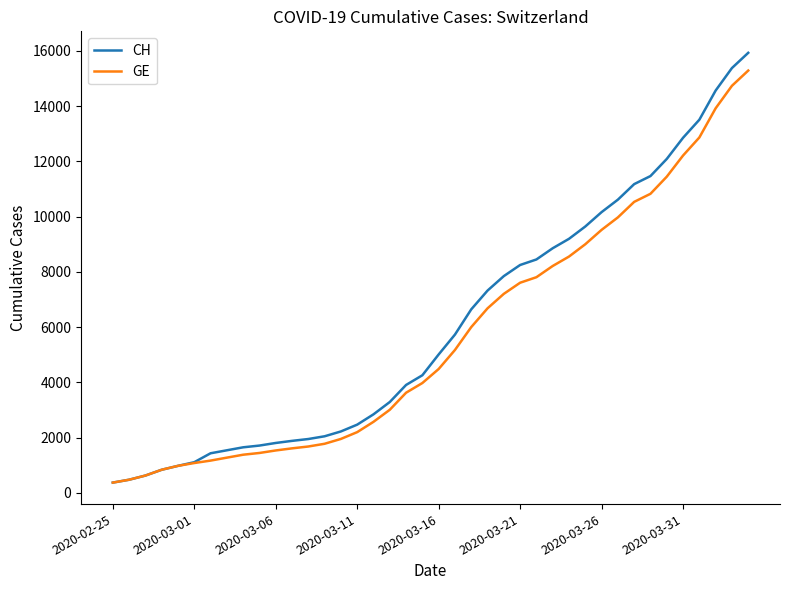

What is the greatest value displayed?

15926